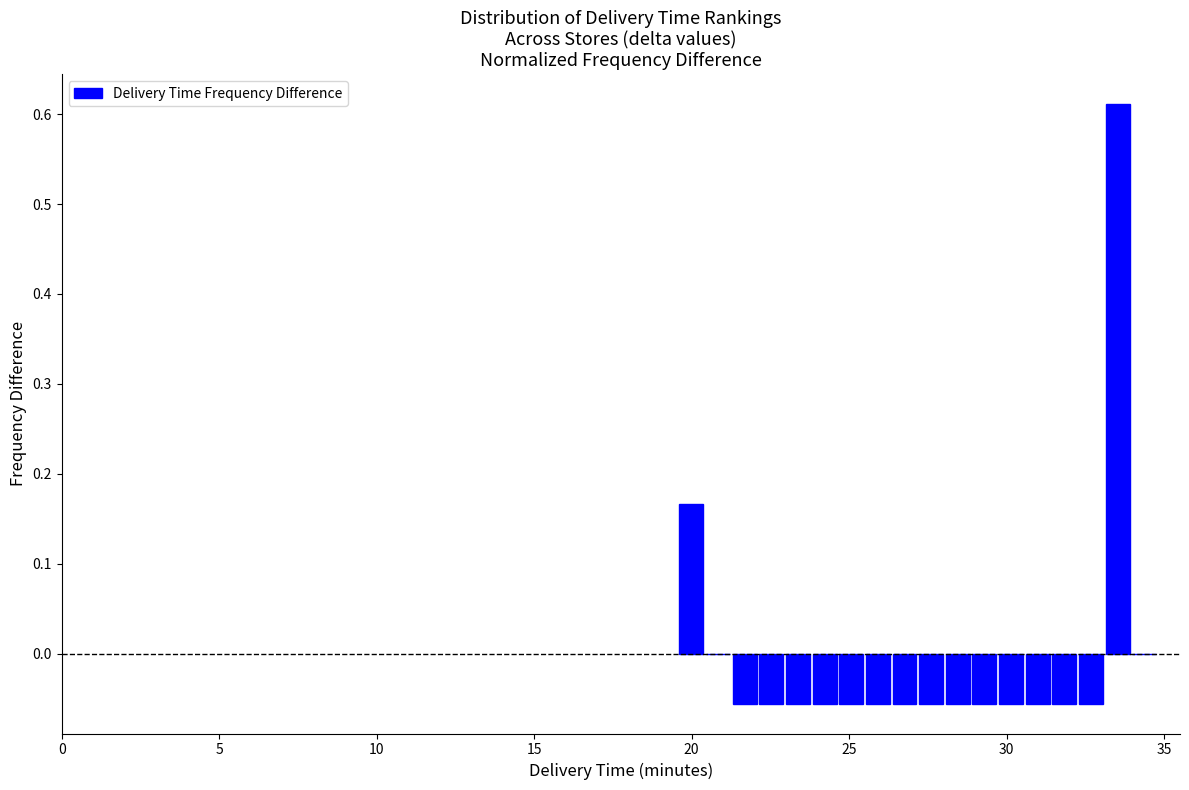

Around what value on the x-axis is the tallest bar? Give the approximate position of its centre, as read against the axis.

33.5